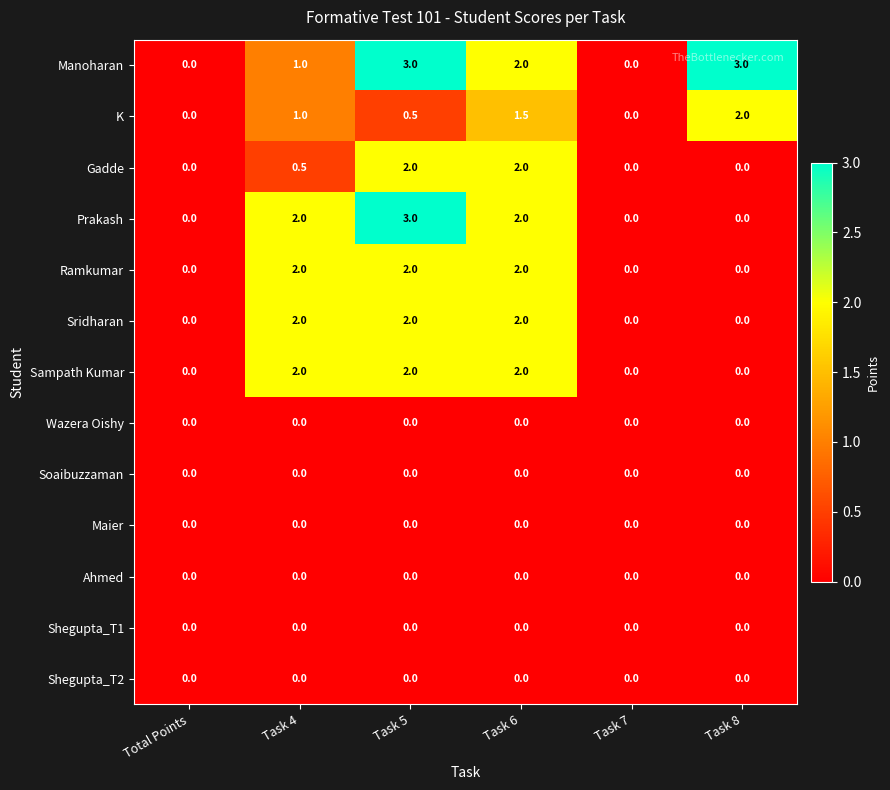

What is the spread (max minus min) of values at Task 8?

3.0